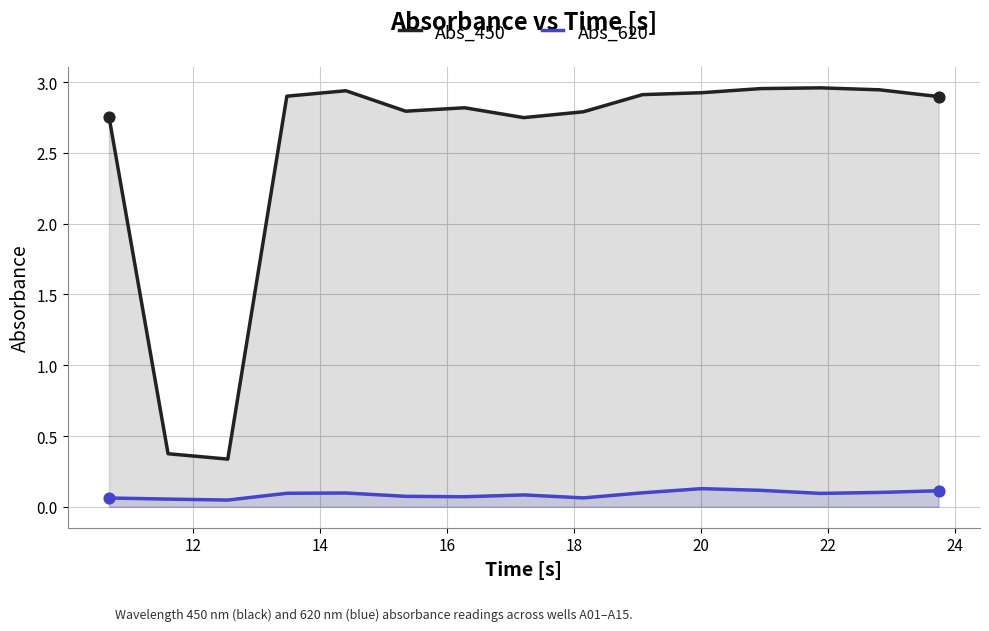

Which series has the largest total across all categories?

Abs_450